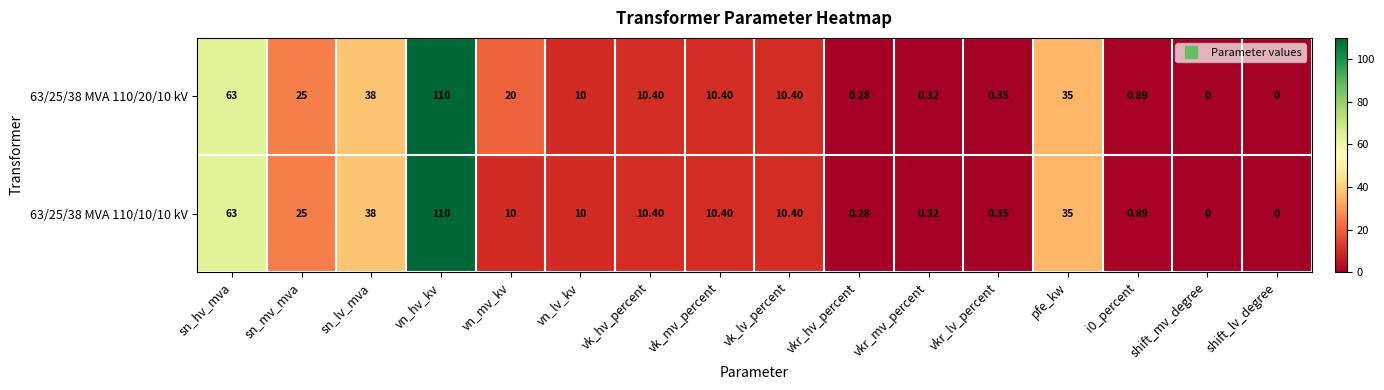

At which label does 63/25/38 MVA 110/20/10 kV first exceed 10?

sn_hv_mva